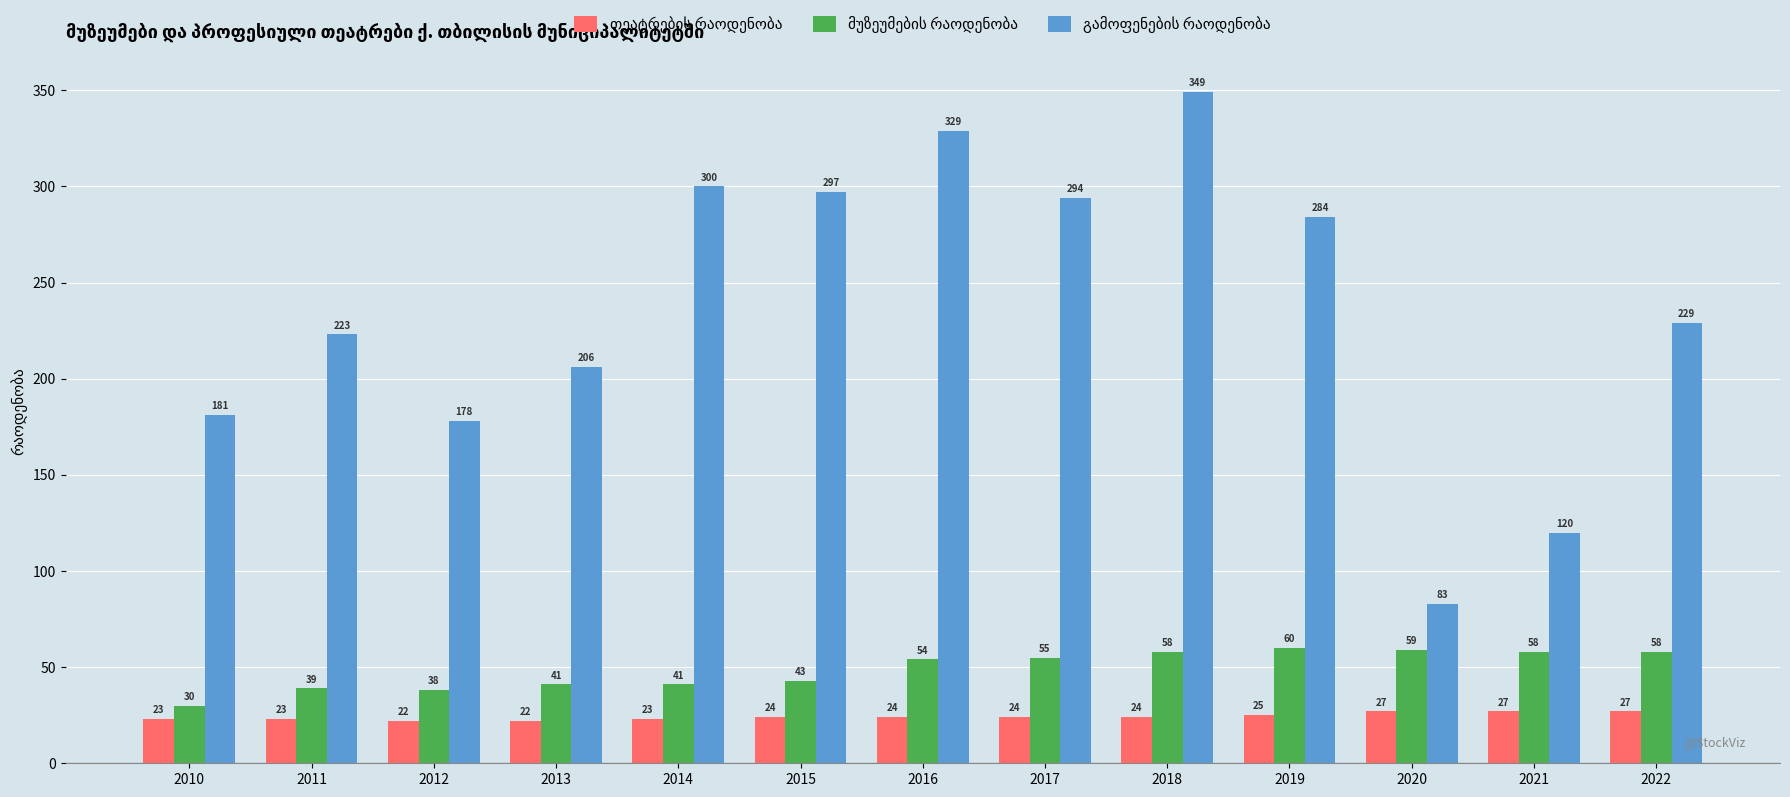

What is the minimum value shown in the chart?

22